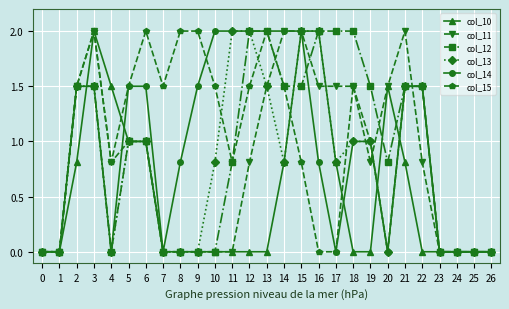

Is the value of col_14 at 2 greater than the value of col_13 at 8?

Yes